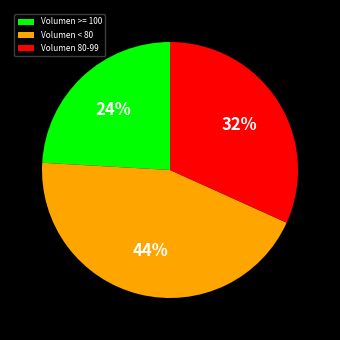

How many slices are in this pie chart?

3